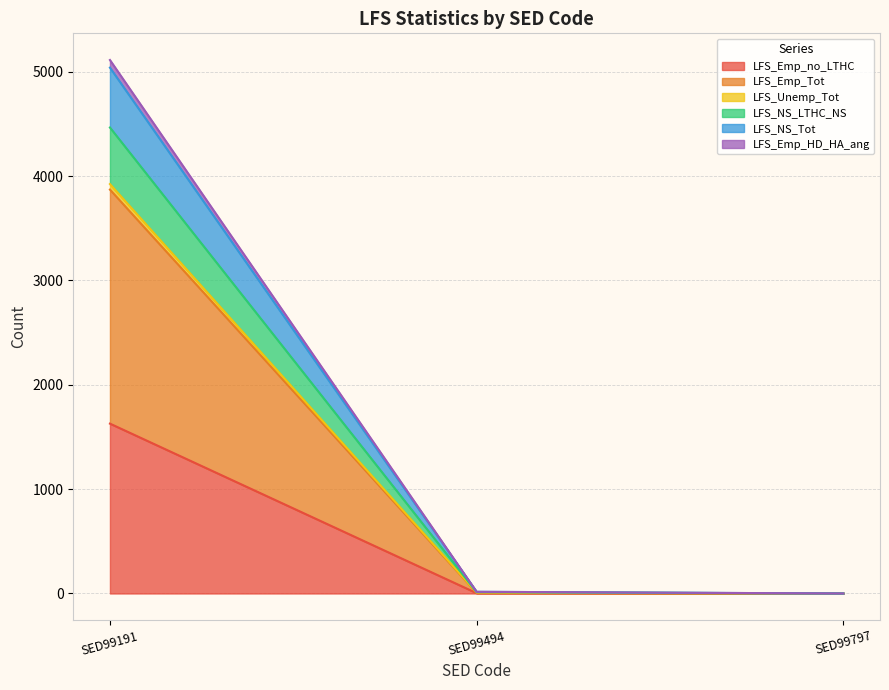

How many lines are shown in the chart?

6